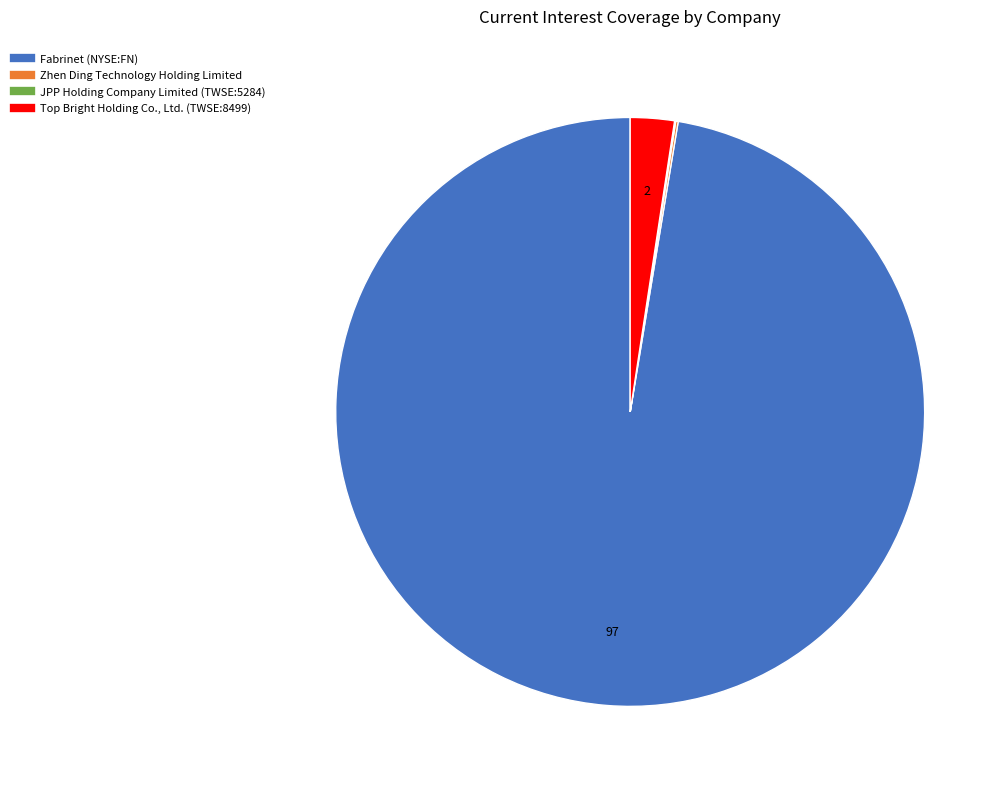

The Fabrinet (NYSE:FN) slice represents 82% of the pie. True or false?

False